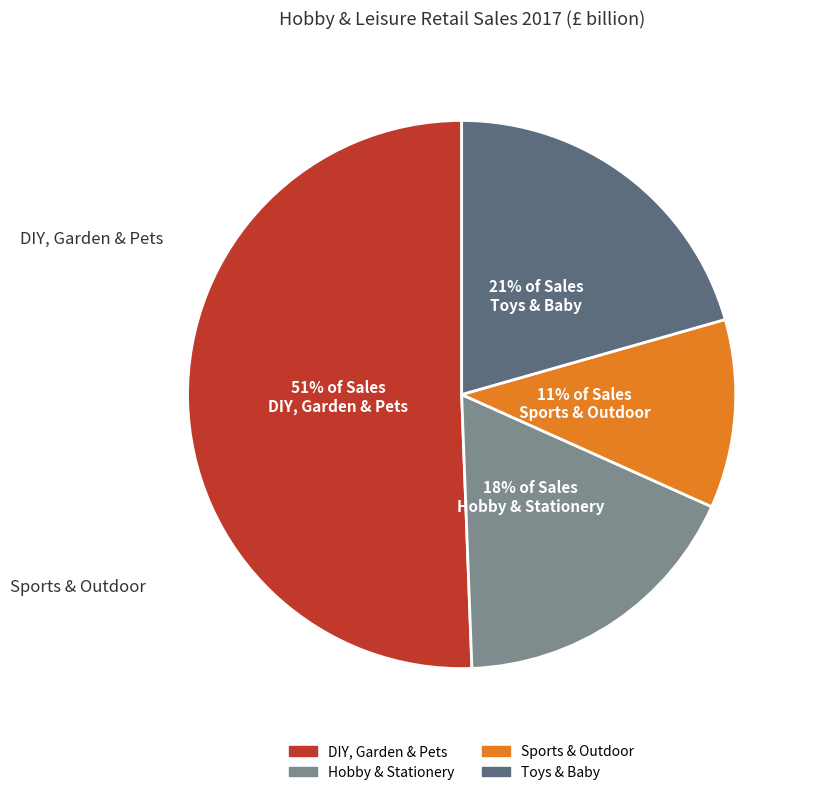

What is the majority slice?

DIY, Garden & Pets